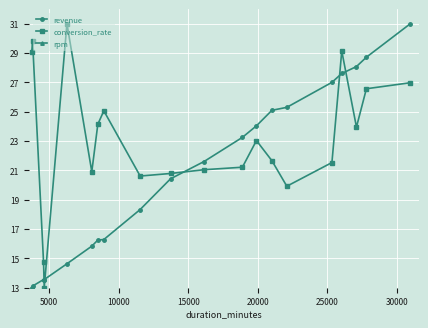

True or false: rpm has more than 0 interior local peaks.

True